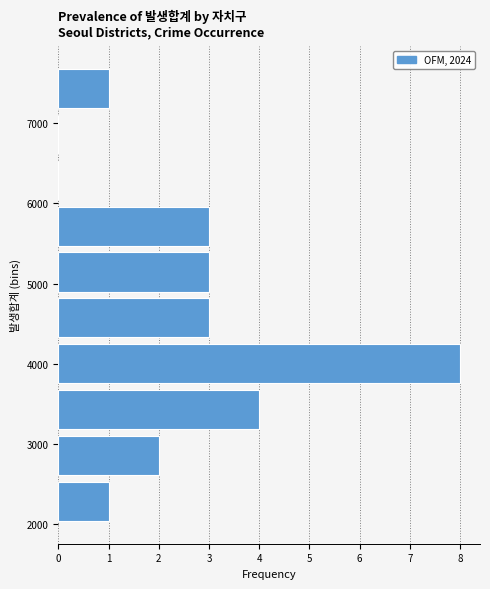

Reading bottom to top, list every bar in this chart as the range it spans on the y-axis followed by its length. Neither the bar edges nor the lengths are printed on the chart, so give them approximately, as read against the axes.

2000 to 2600: 1
2600 to 3100: 2
3100 to 3700: 4
3700 to 4300: 8
4300 to 4900: 3
4900 to 5400: 3
5400 to 6000: 3
6000 to 6600: 0
6600 to 7100: 0
7100 to 7700: 1